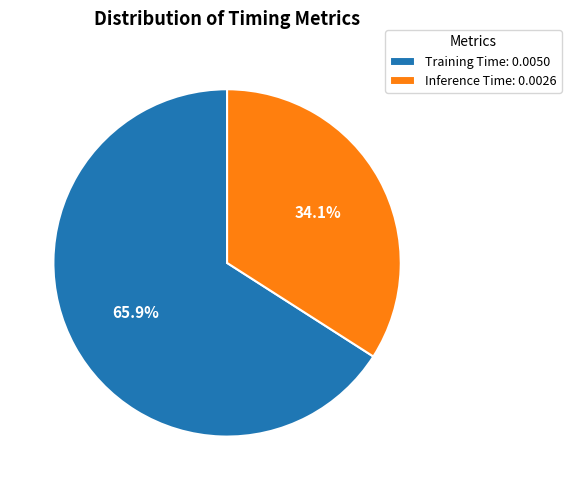

Is the sum of Training Time and Inference Time greater than half?

Yes